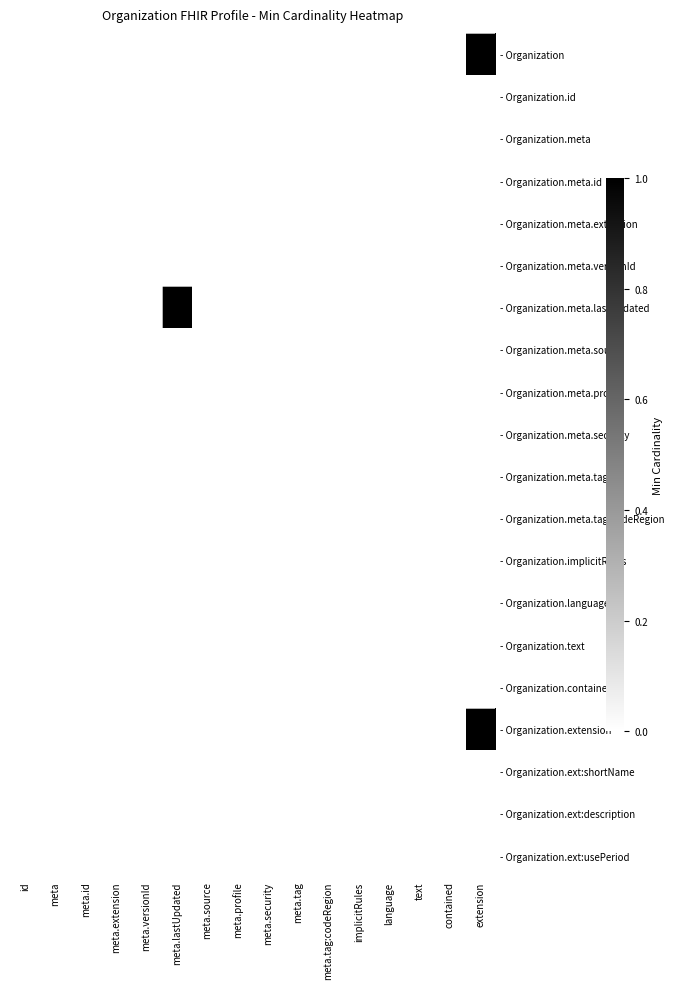

Rank the series by their maximum value, from lowest to highest.

- Organization.id, - Organization.meta, - Organization.meta.id, - Organization.meta.extension, - Organization.meta.versionId, - Organization.meta.source, - Organization.meta.profile, - Organization.meta.security, - Organization.meta.tag, - Organization.meta.tag:codeRegion, - Organization.implicitRules, - Organization.language, - Organization.text, - Organization.contained, - Organization.ext:shortName, - Organization.ext:description, - Organization.ext:usePeriod, - Organization, - Organization.meta.lastUpdated, - Organization.extension